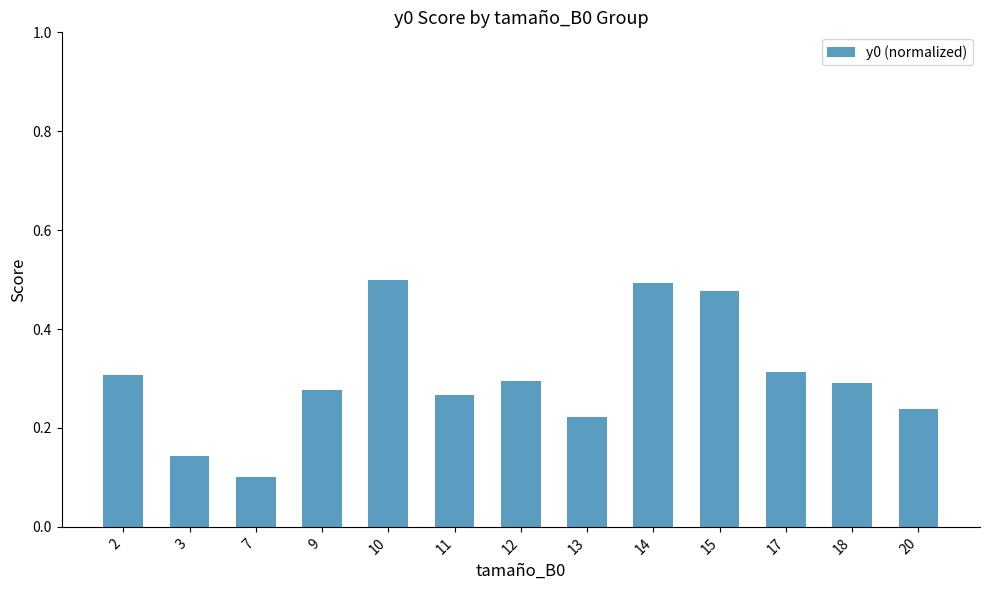

At which label is the value closest to 0?

7